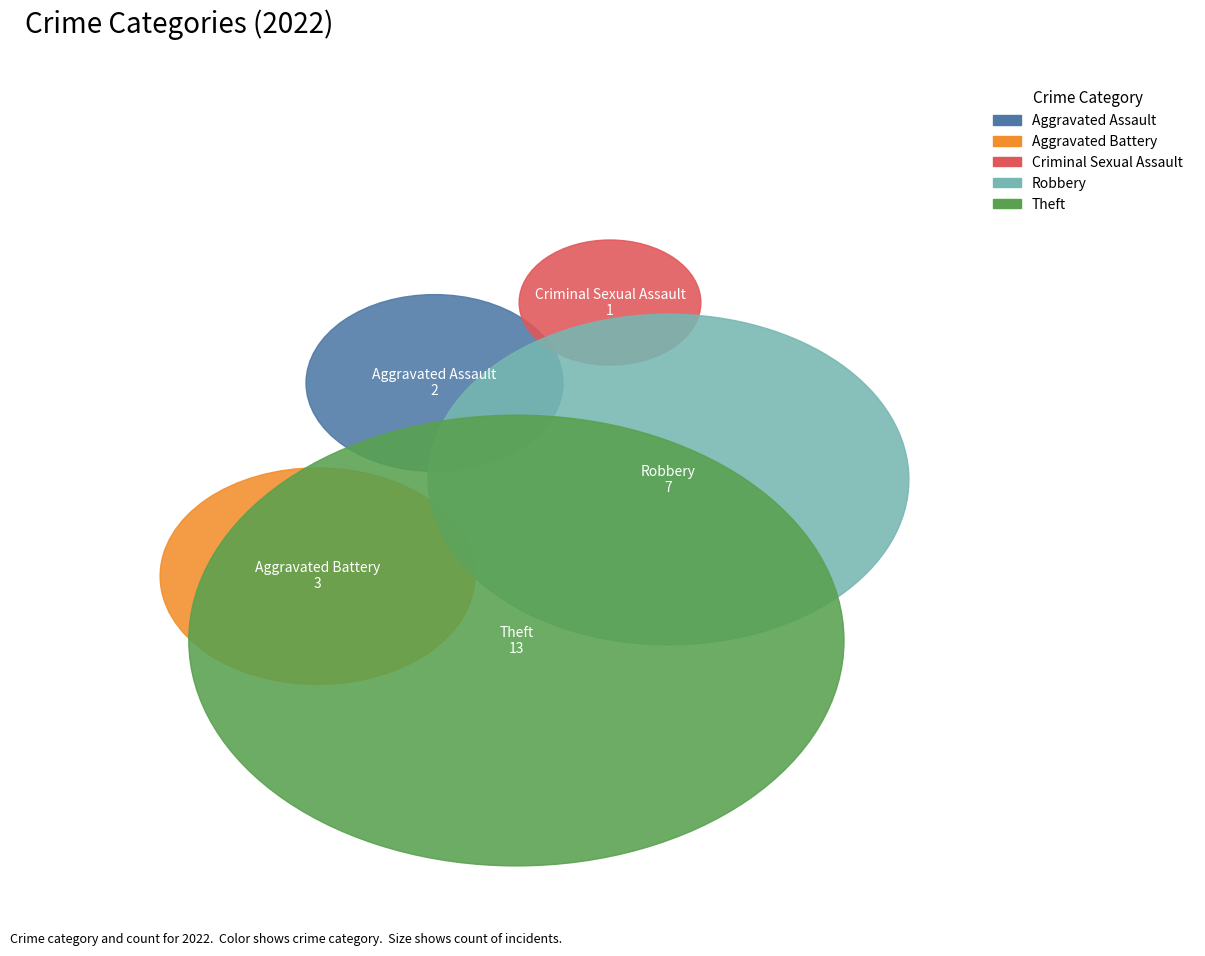

What is the ratio of the value at Theft to the value at Aggravated Assault?

6.5